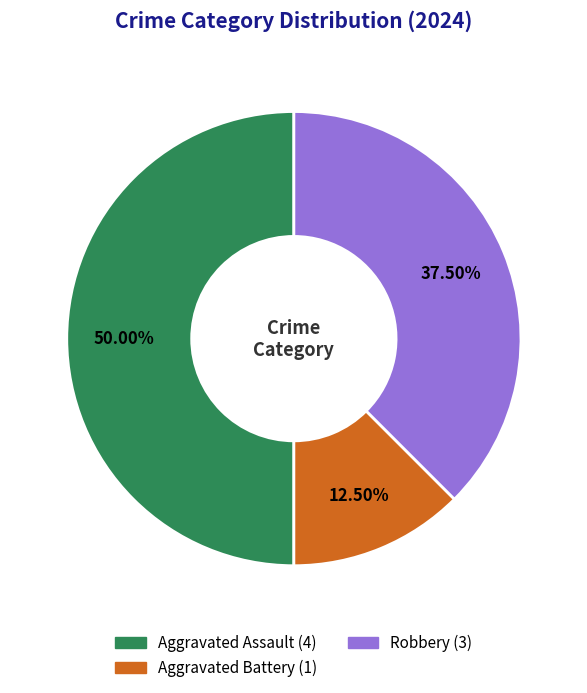

Combined, what portion of the pie is Aggravated Assault and Aggravated Battery?

62.5%